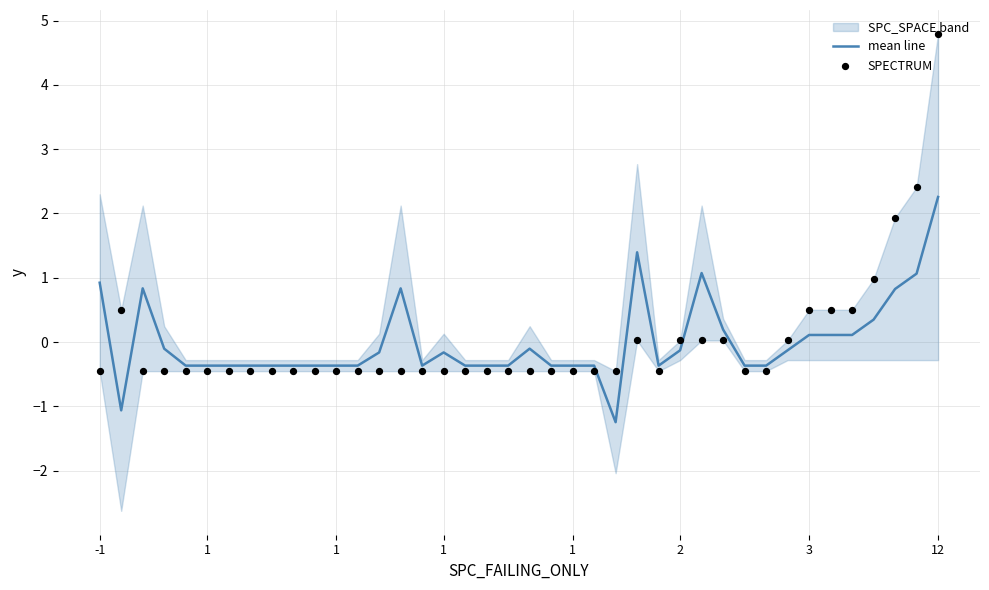

At how many categories does at least one series exceed 0?

16